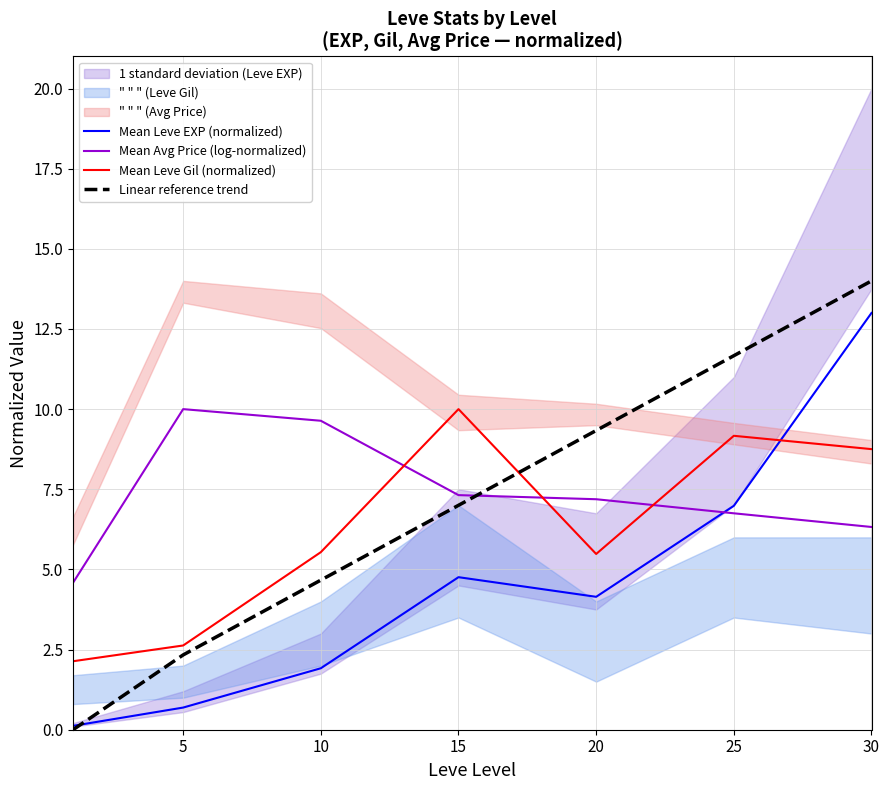

What is the difference between the maximum and minimum values in the Mean Leve Gil (normalized) series?

7.9